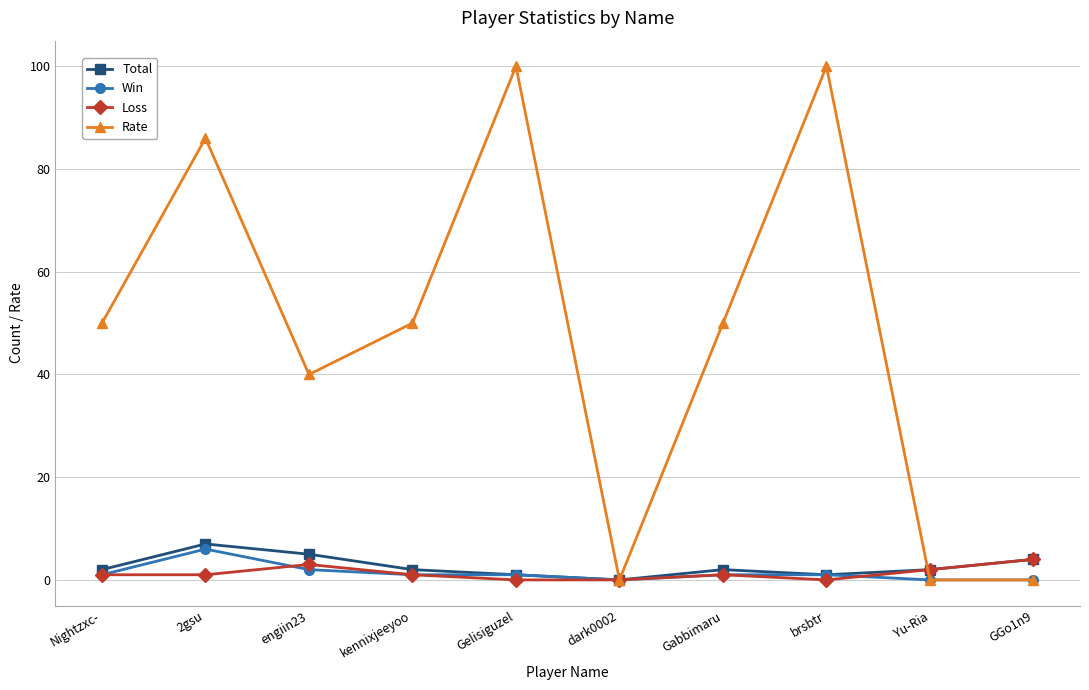

Count the number of data series in this chart.

4